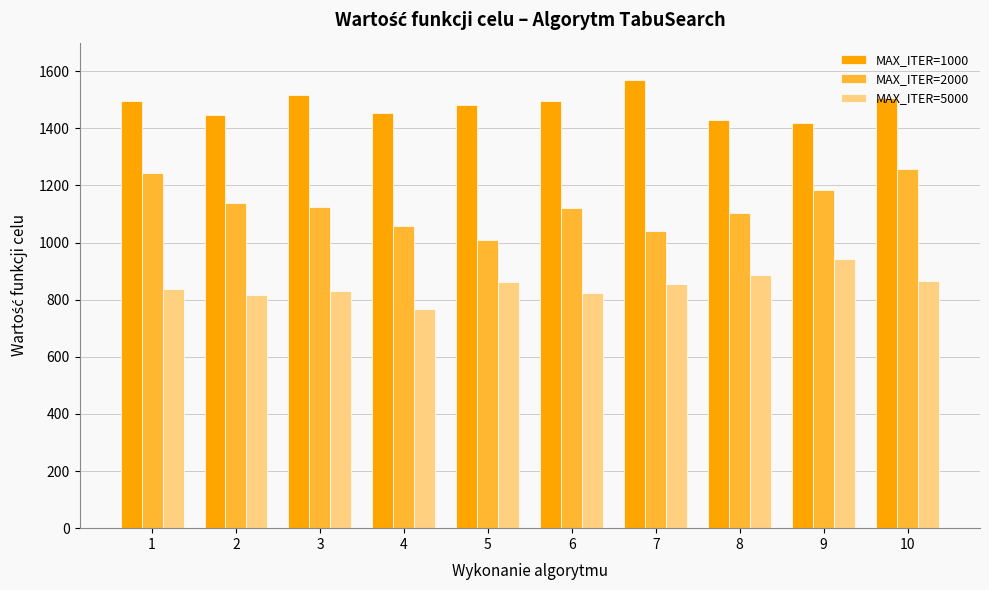

What is the maximum value shown in the chart?

1570